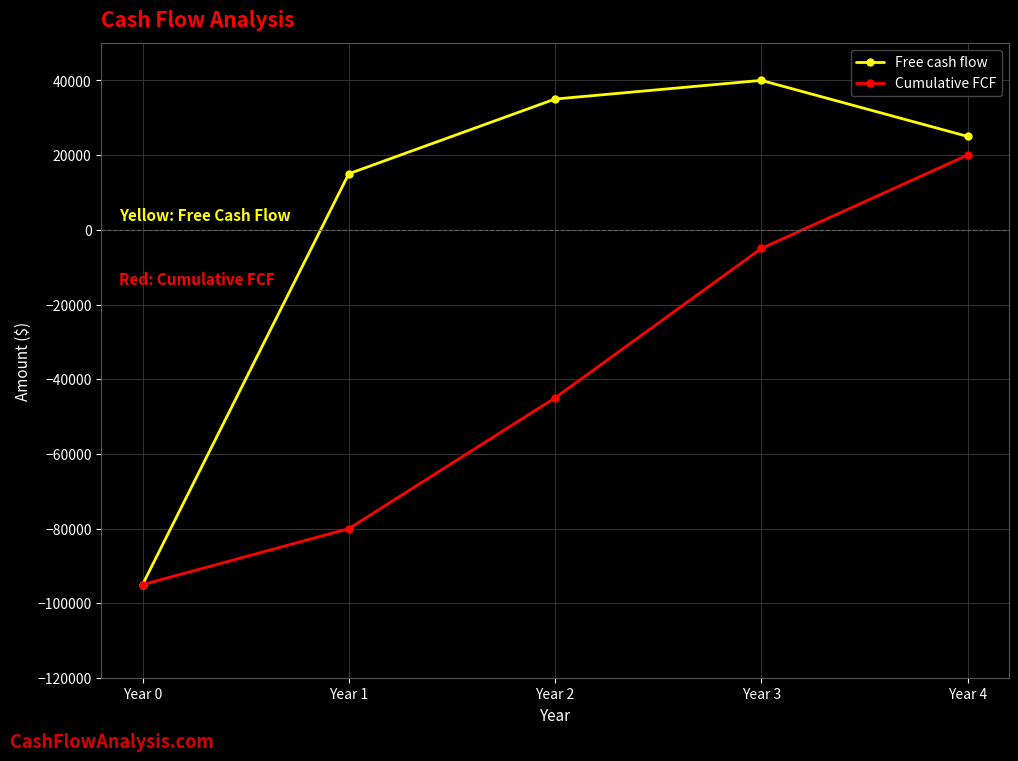

At which label does Cumulative FCF first exceed -45000?

Year 3